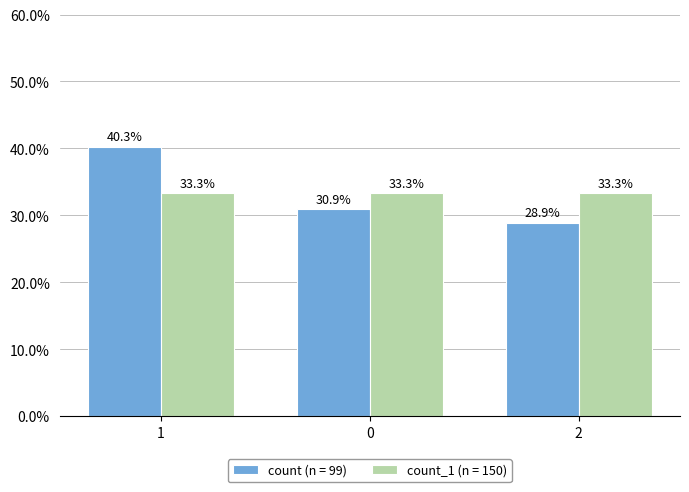

What is the difference between the count (n = 99) values at 2 and 1?

11.4